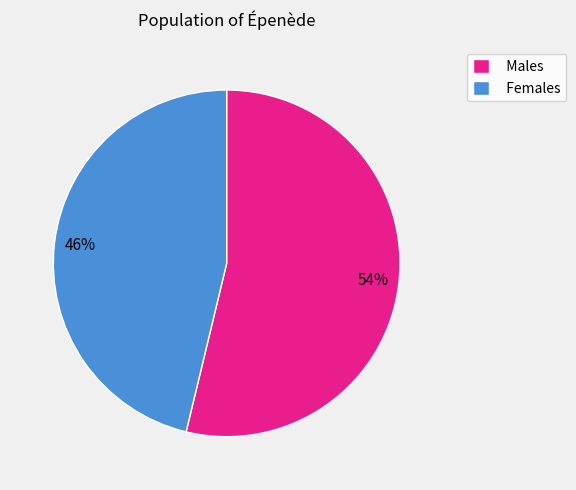

What is the largest slice in the pie chart?

Males